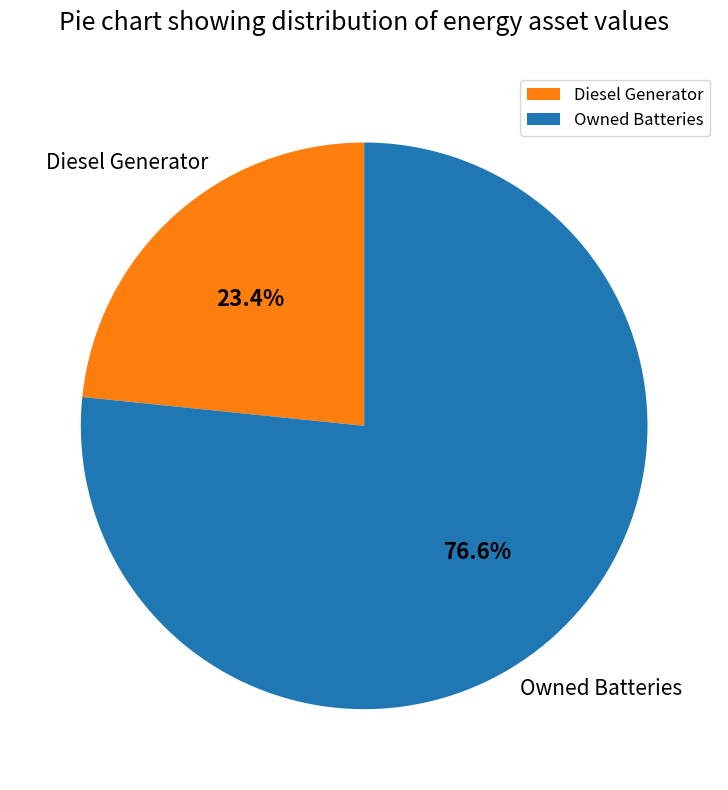

Which has a higher value, Owned Batteries or Diesel Generator?

Owned Batteries